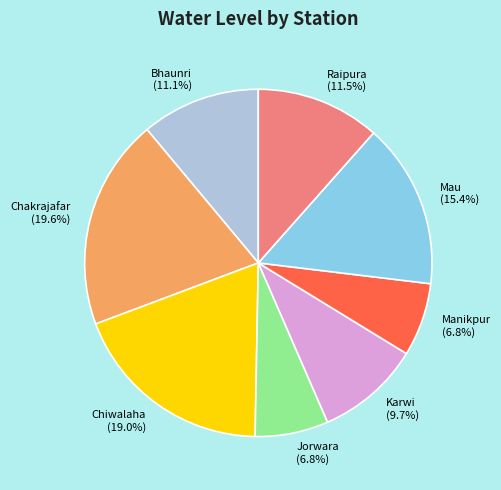

Is it true that Bhaunri is 11% of the pie?

True